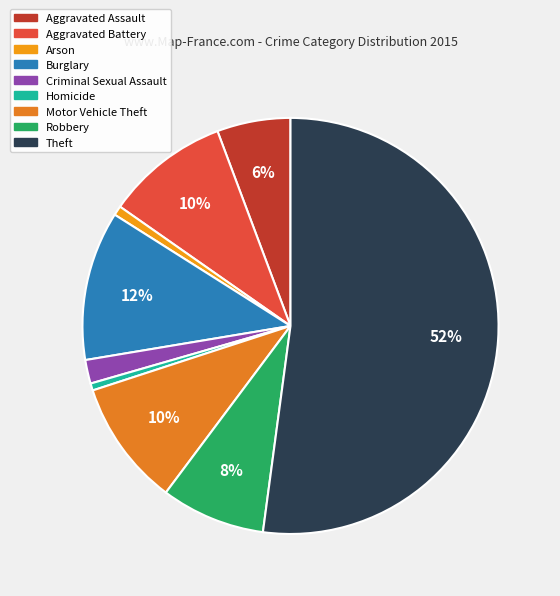

The Aggravated Assault slice represents 1% of the pie. True or false?

False